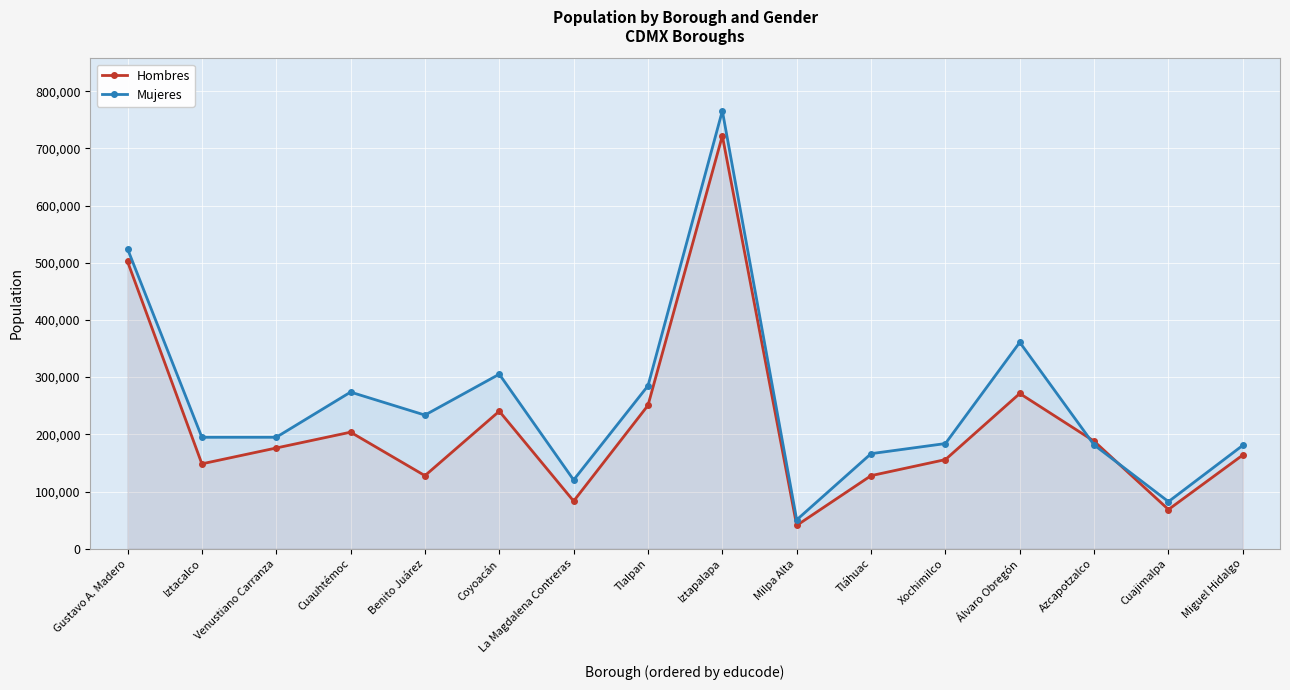

What is the total value across all series at Azcapotzalco?

369369